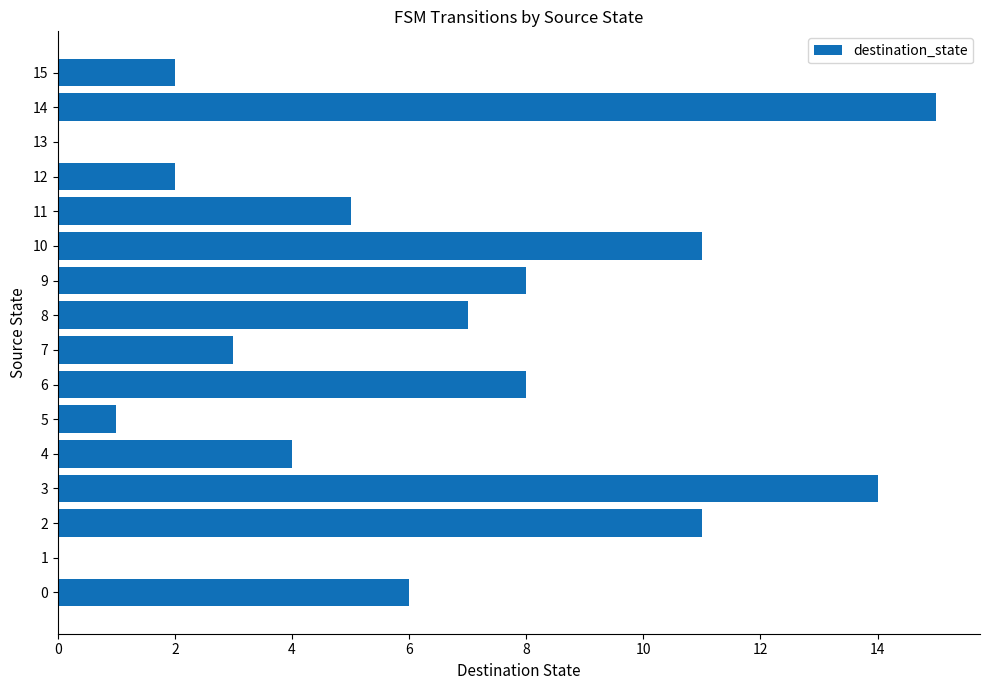

What is the ratio of the value at 10 to the value at 11?

2.2